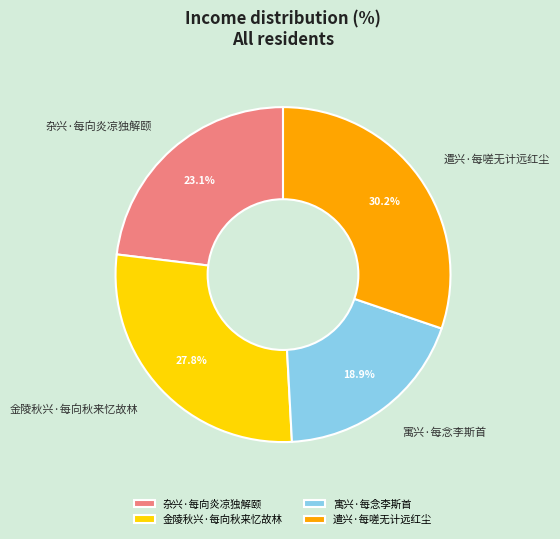

Does any single category account for the majority?

No